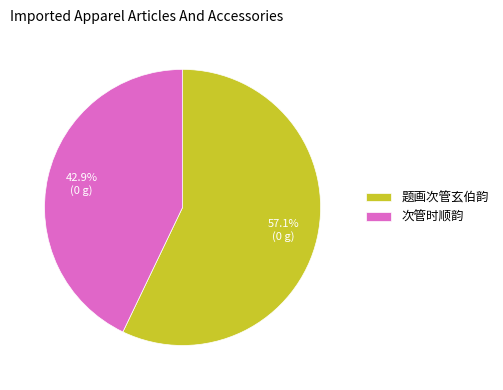

Which has a higher value, 次管时顺韵 or 题画次管玄伯韵?

题画次管玄伯韵